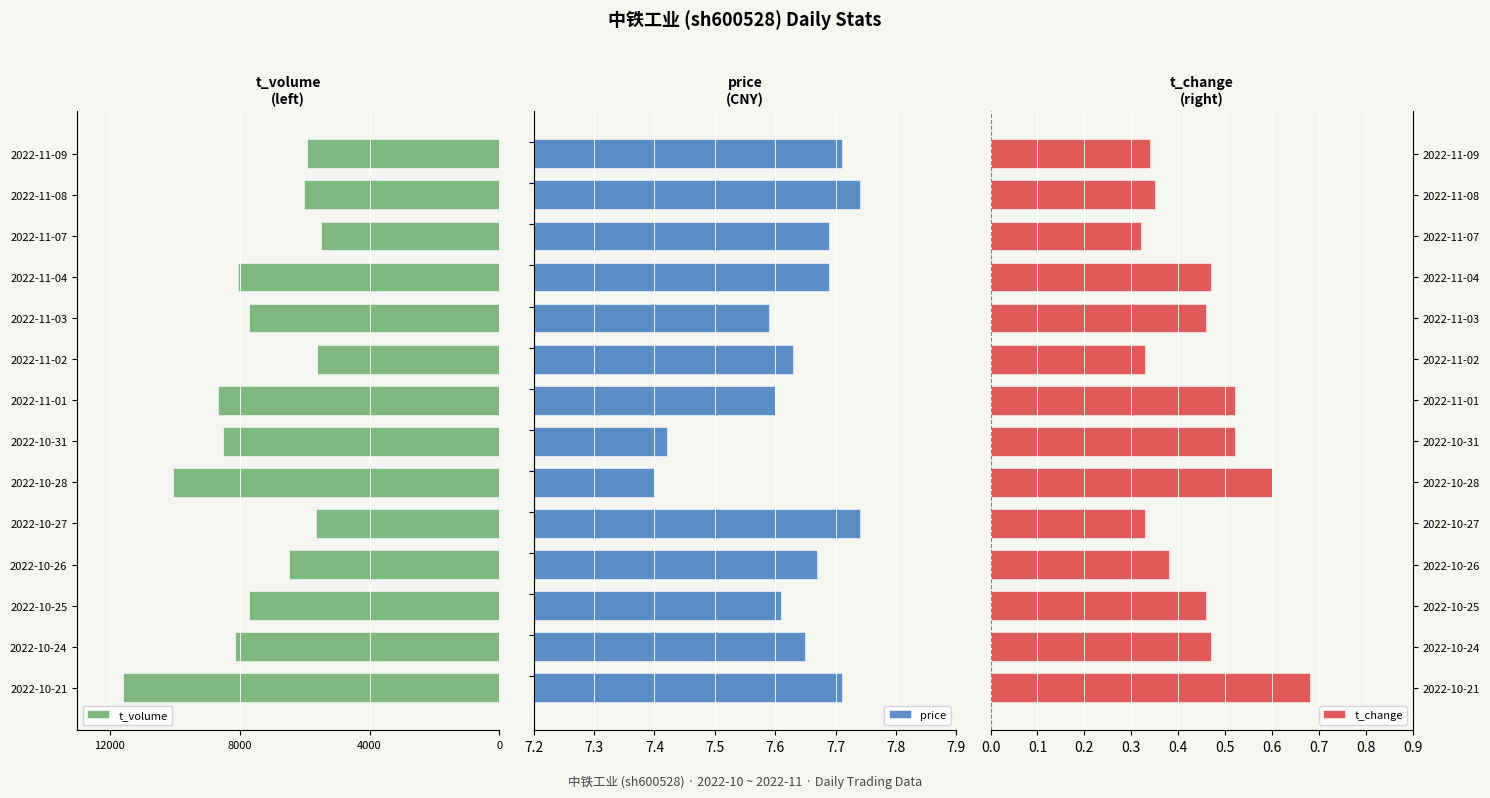

What is the greatest value displayed?

7.7